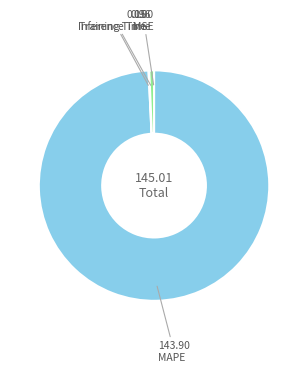

Which slice represents more than half of the pie?

MAPE